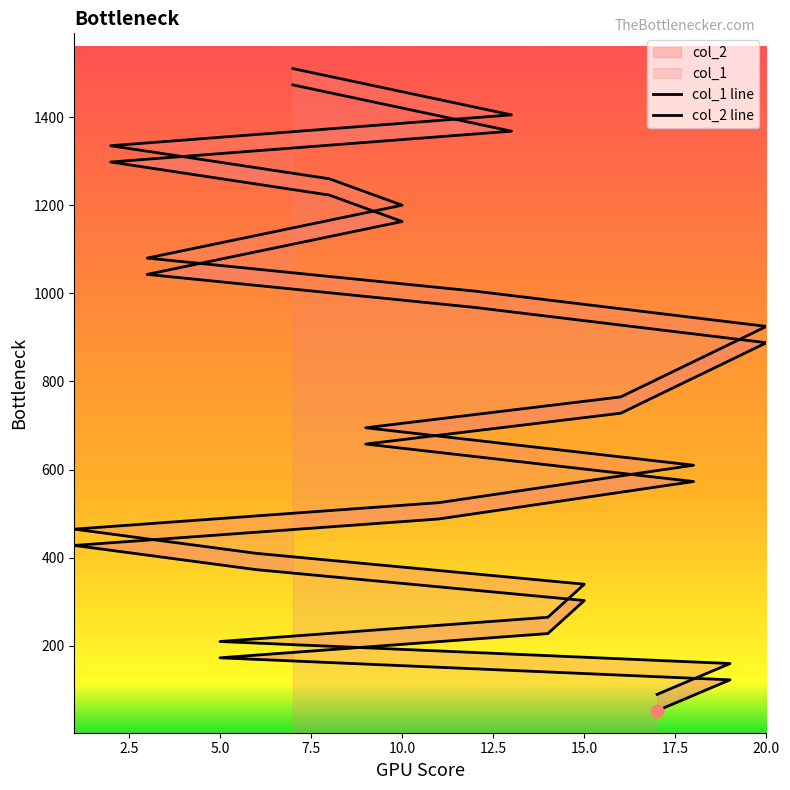

At how many categories does at least one series exceed 211?

16